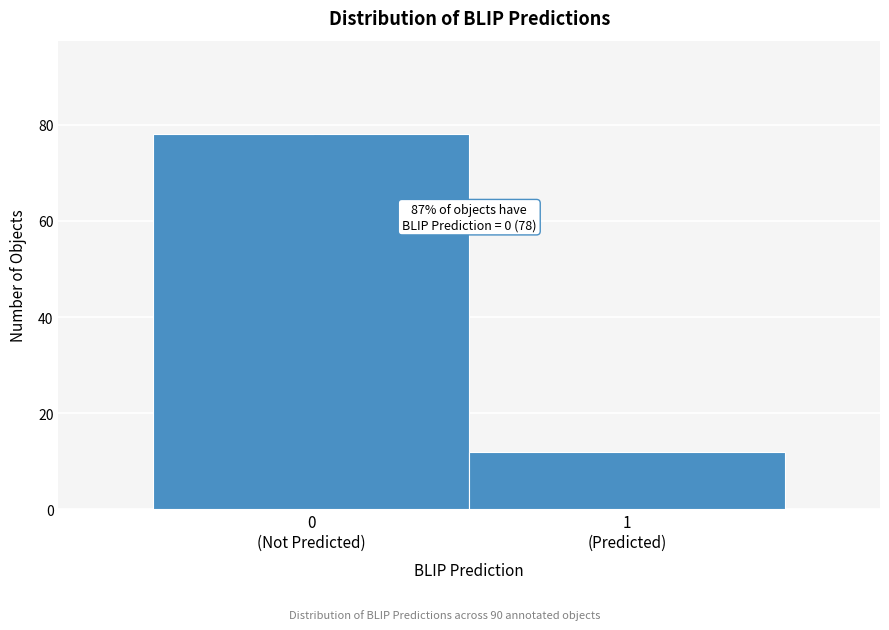

Reading left to right, extract all data points from this chart.

78	12